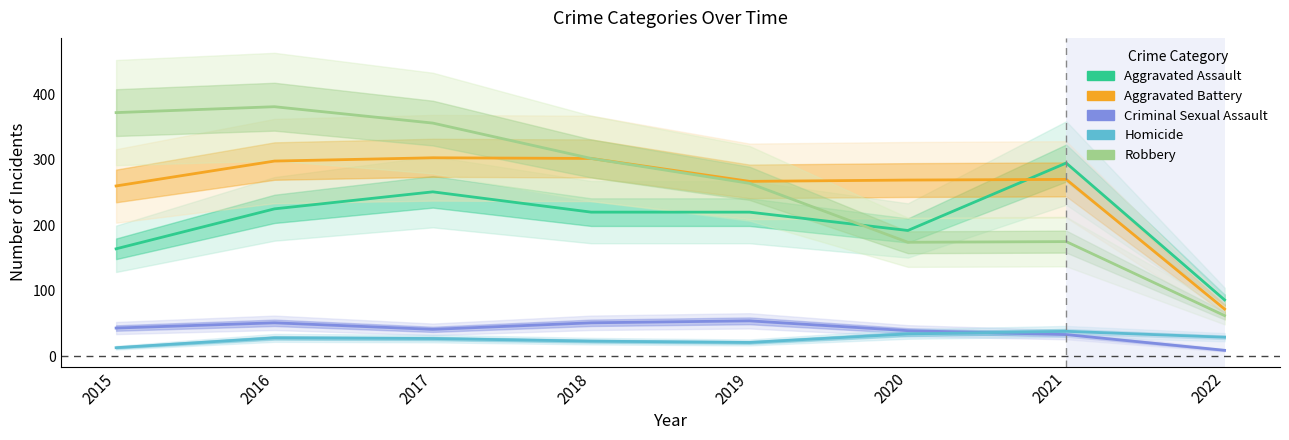

Which label corresponds to the largest value in the chart?

2016